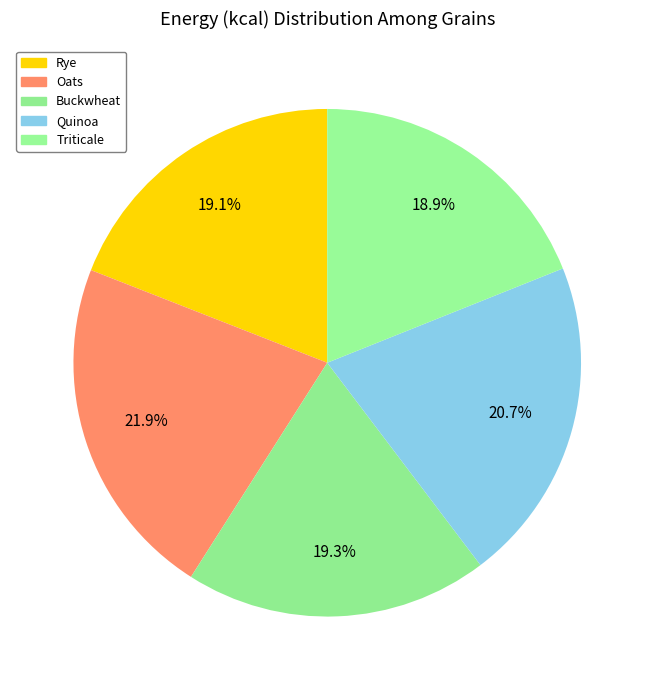

What is the largest slice in the pie chart?

Oats